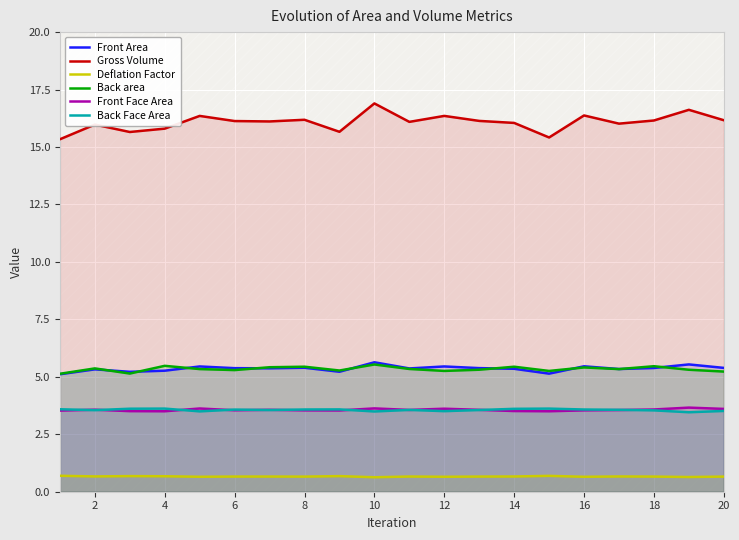

True or false: Front Area and Gross Volume cross at least once.

False